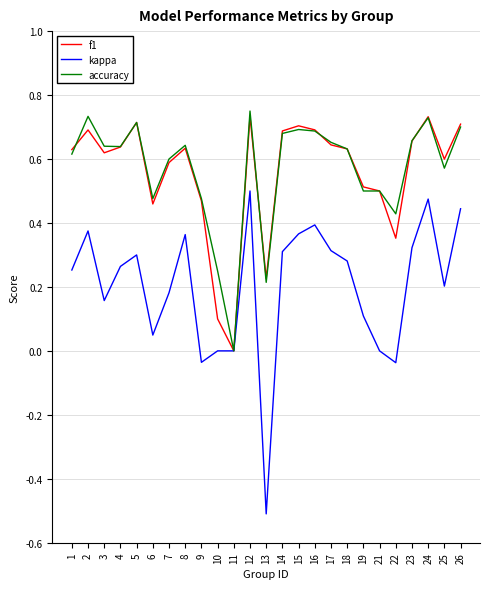

Which series has the widest spread of values?

kappa